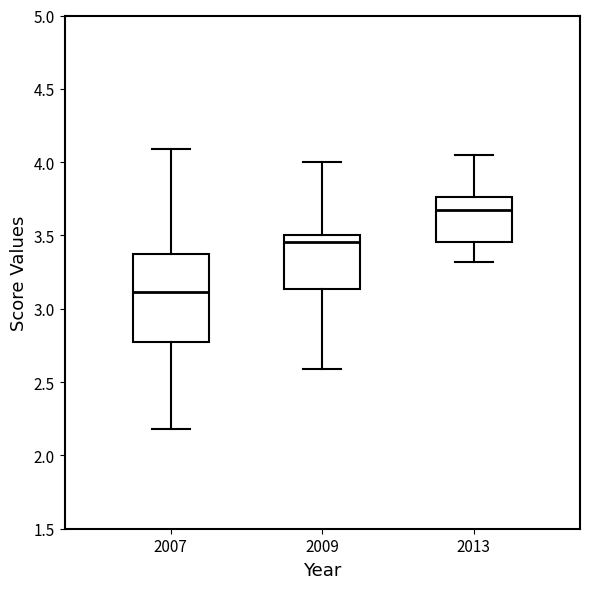

Reading left to right, transcribe this box plot: for each box, give where its median line is, the range the box spans, and where its two whiskers end, as read against the y-axis. The values are not printed on the chart, so give them approximately, as read against the axis.

2007: median 3.10, box 2.75 to 3.40, whiskers 2.20 to 4.10
2009: median 3.45, box 3.15 to 3.50, whiskers 2.60 to 4.00
2013: median 3.65, box 3.45 to 3.75, whiskers 3.30 to 4.05